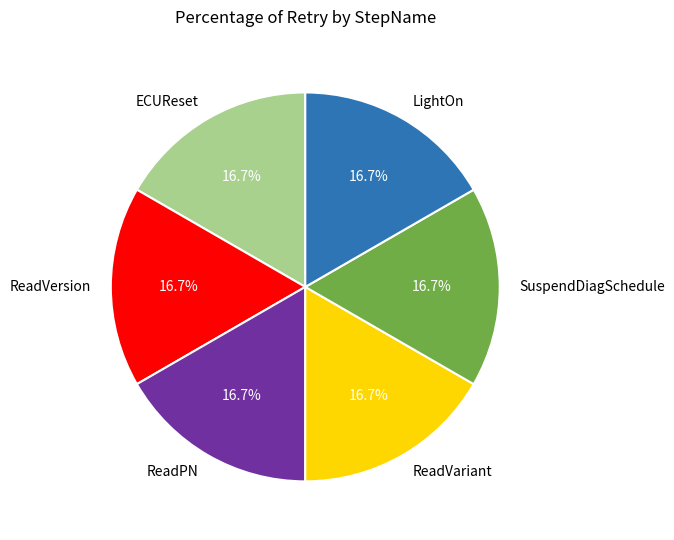

What portion of the pie excludes LightOn?

83.3%